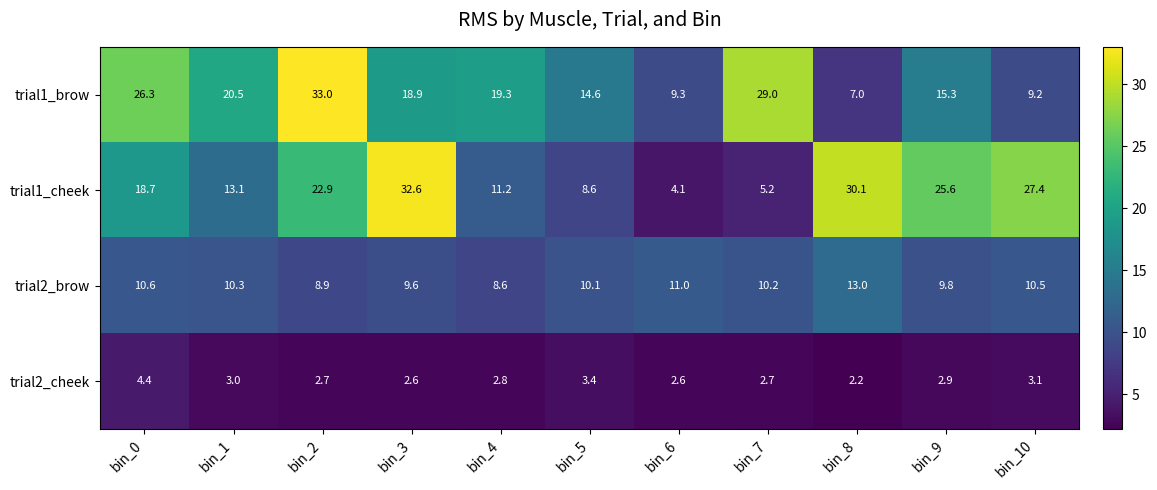

At how many categories does at least one series exceed 16?

9